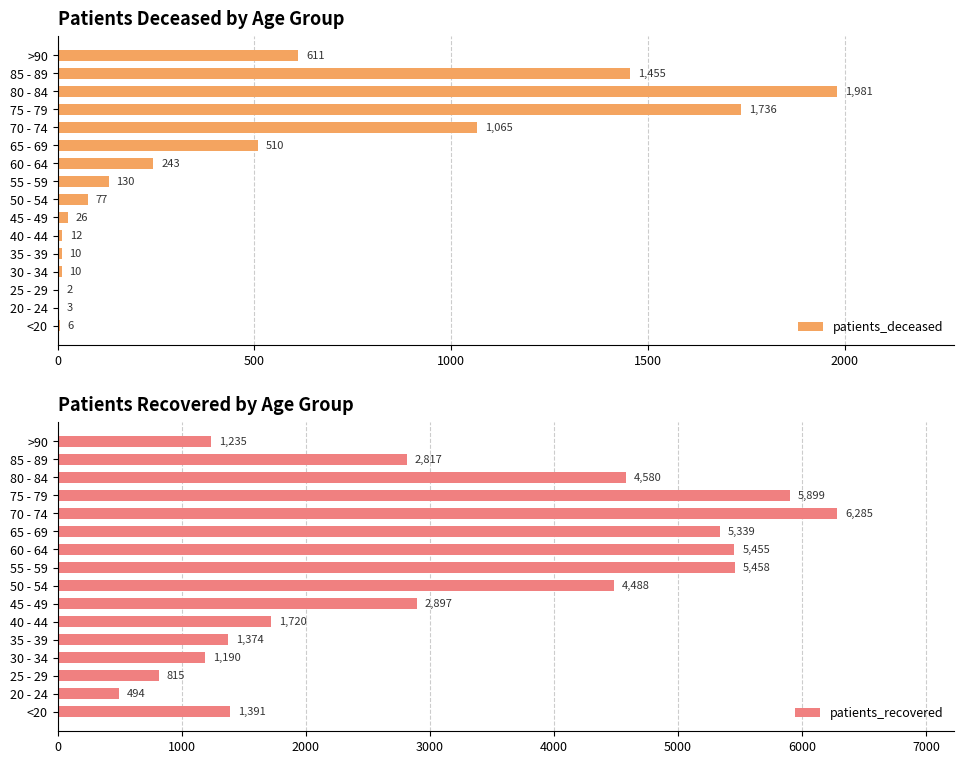

What is the maximum value for patients_recovered?

6285